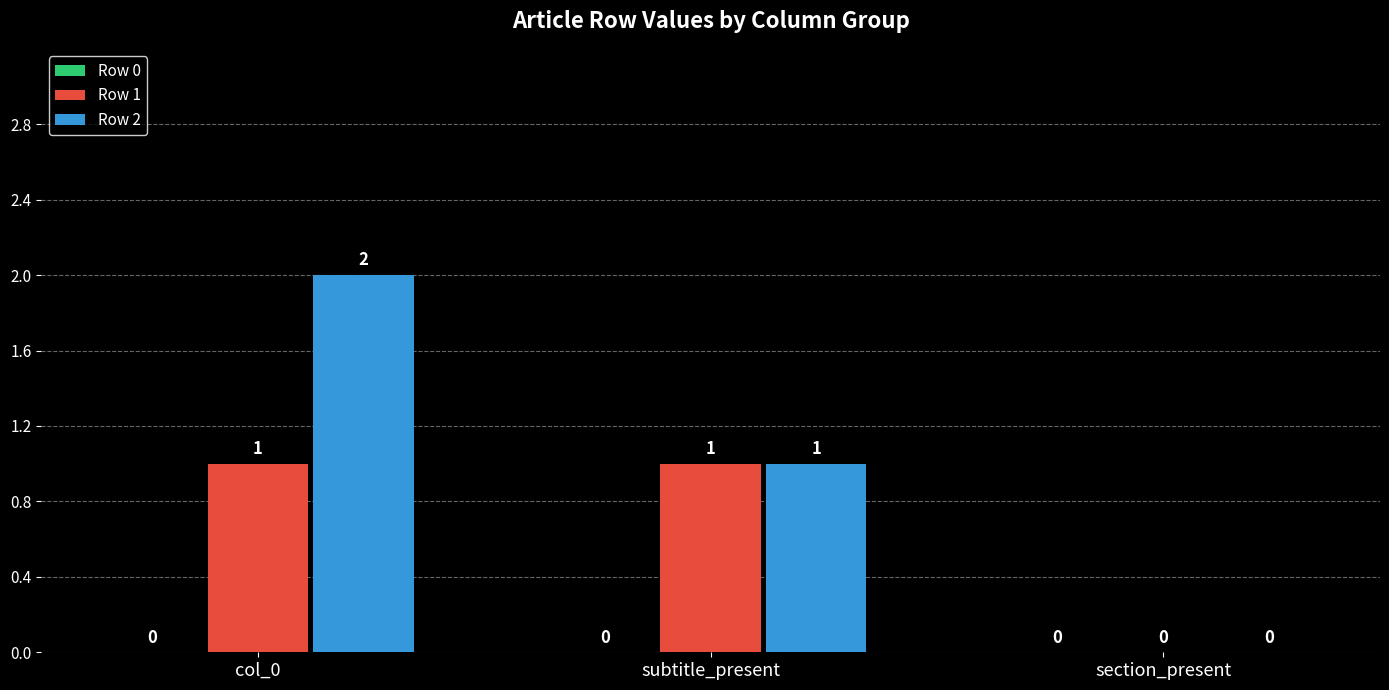

Which series changed the most between col_0 and subtitle_present?

Row 2